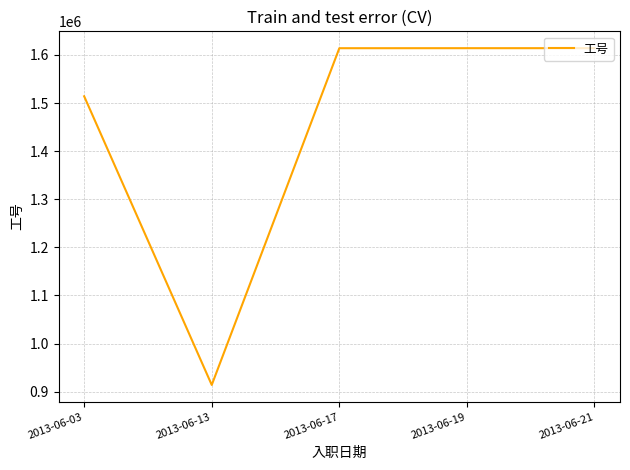

How many series are shown in this chart?

1